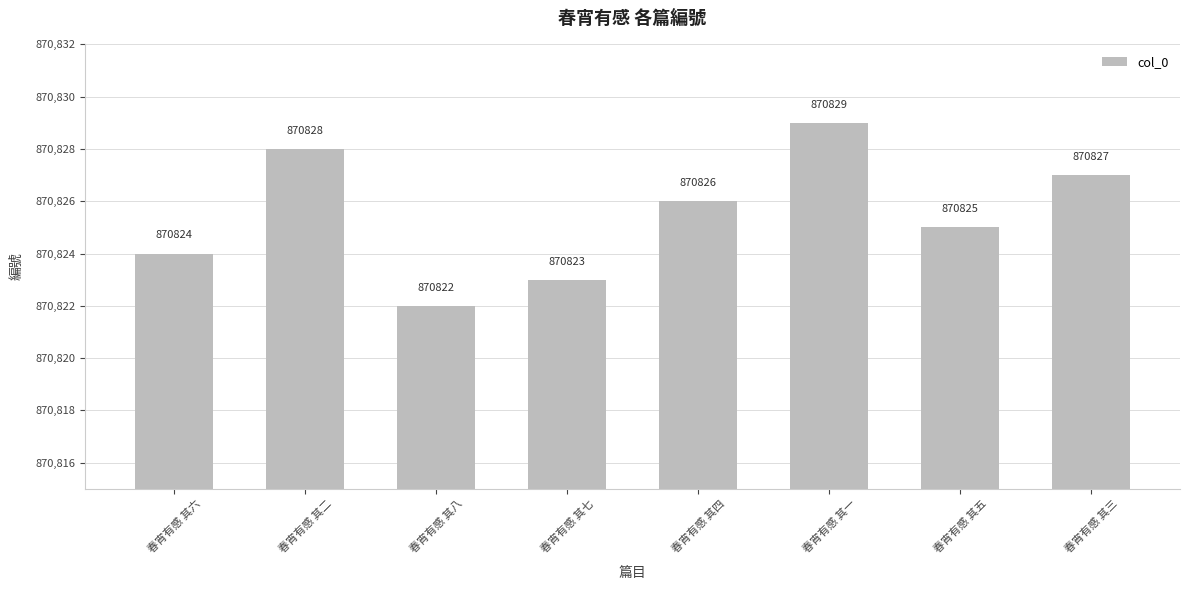

Rank the categories by value from lowest to highest.

春宵有感 其八, 春宵有感 其七, 春宵有感 其六, 春宵有感 其五, 春宵有感 其四, 春宵有感 其三, 春宵有感 其二, 春宵有感 其一